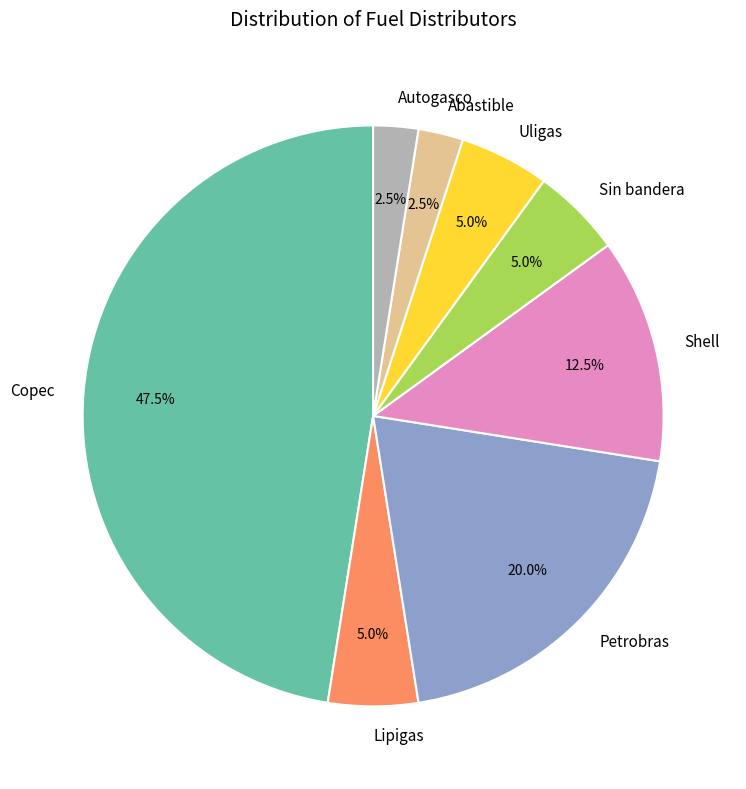

To the nearest percent, what is the average slice percentage?

12%